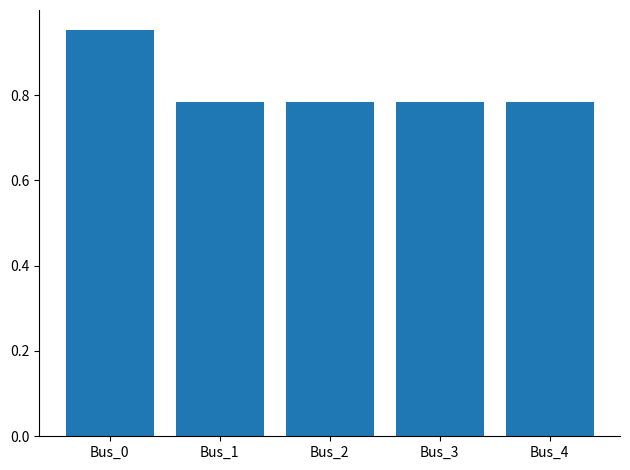

How many series are shown in this chart?

1